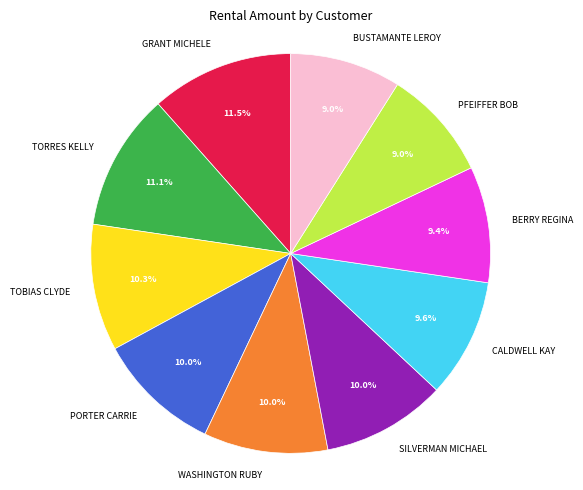

Approximately how many times larger is the value at TORRES KELLY compared to GRANT MICHELE?

1.0